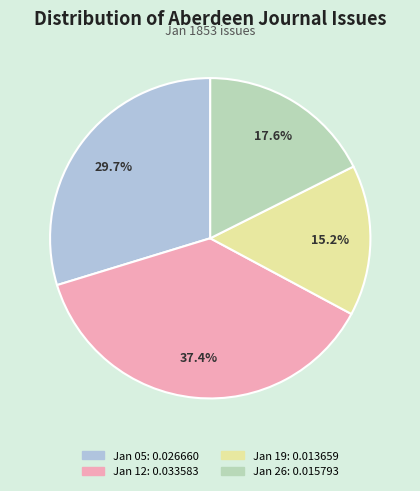

Is there any slice that represents more than half of the pie?

No